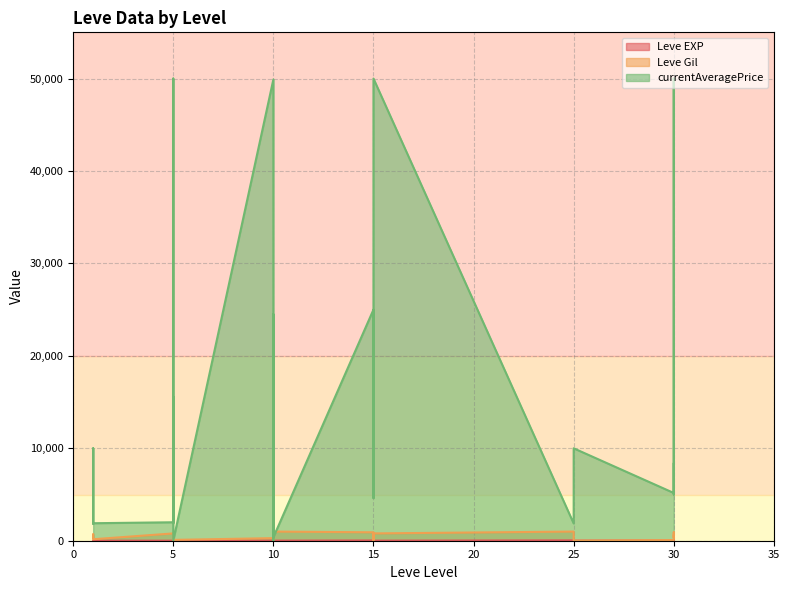

Which series has the largest range (max minus min)?

currentAveragePrice